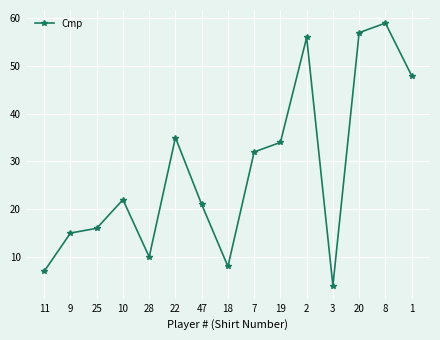

What is the maximum value shown in the chart?

59